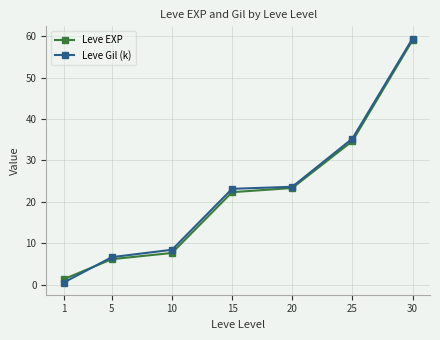

Between 1 and 5, which series saw the biggest shift?

Leve Gil (k)